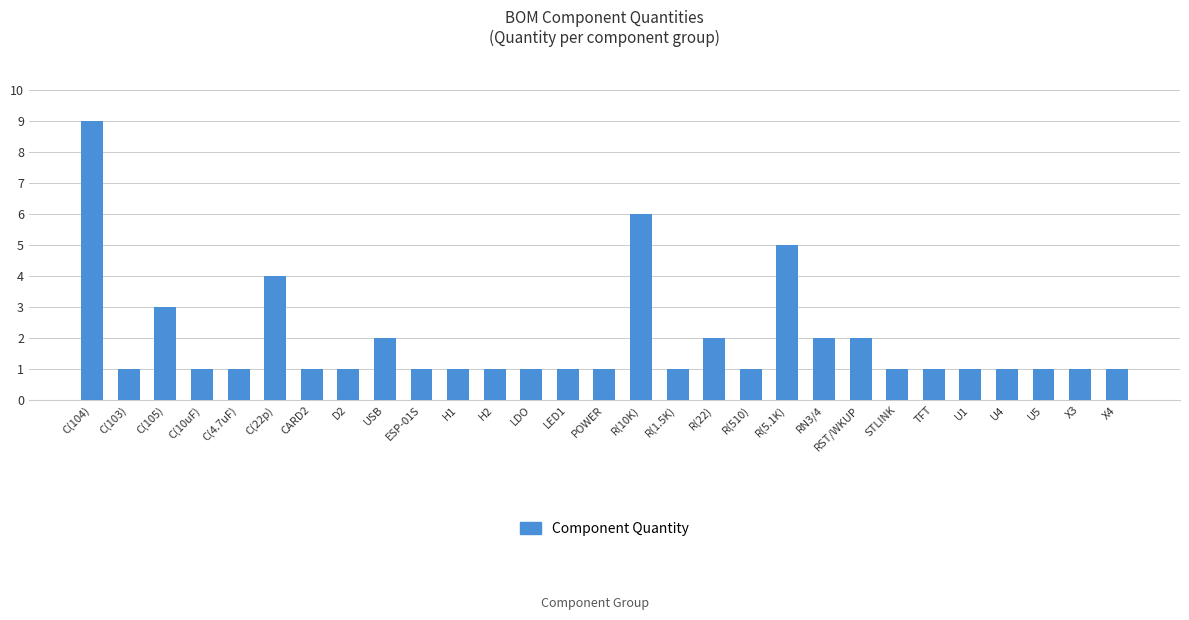

What is the sum of all values?

55